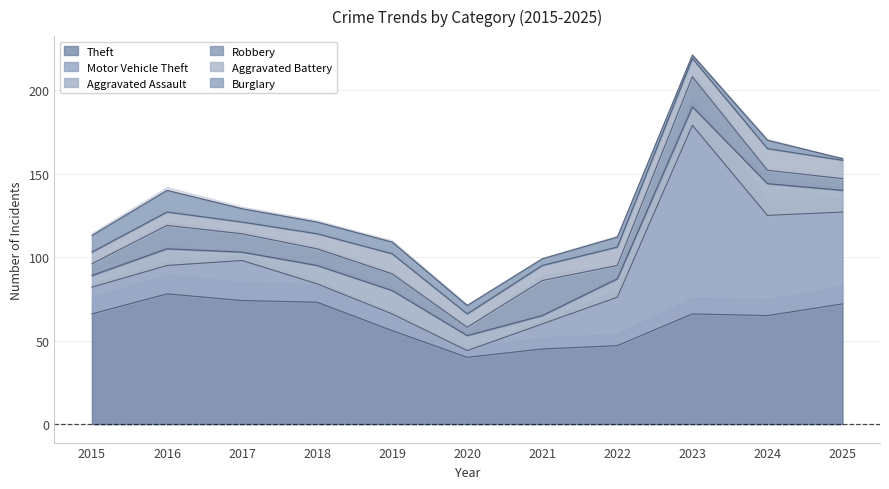

How many intersections are there between Aggravated Battery and Robbery?

5